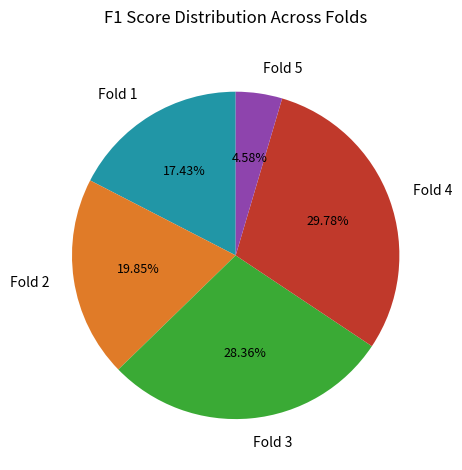

The Fold 2 slice represents 5% of the pie. True or false?

False